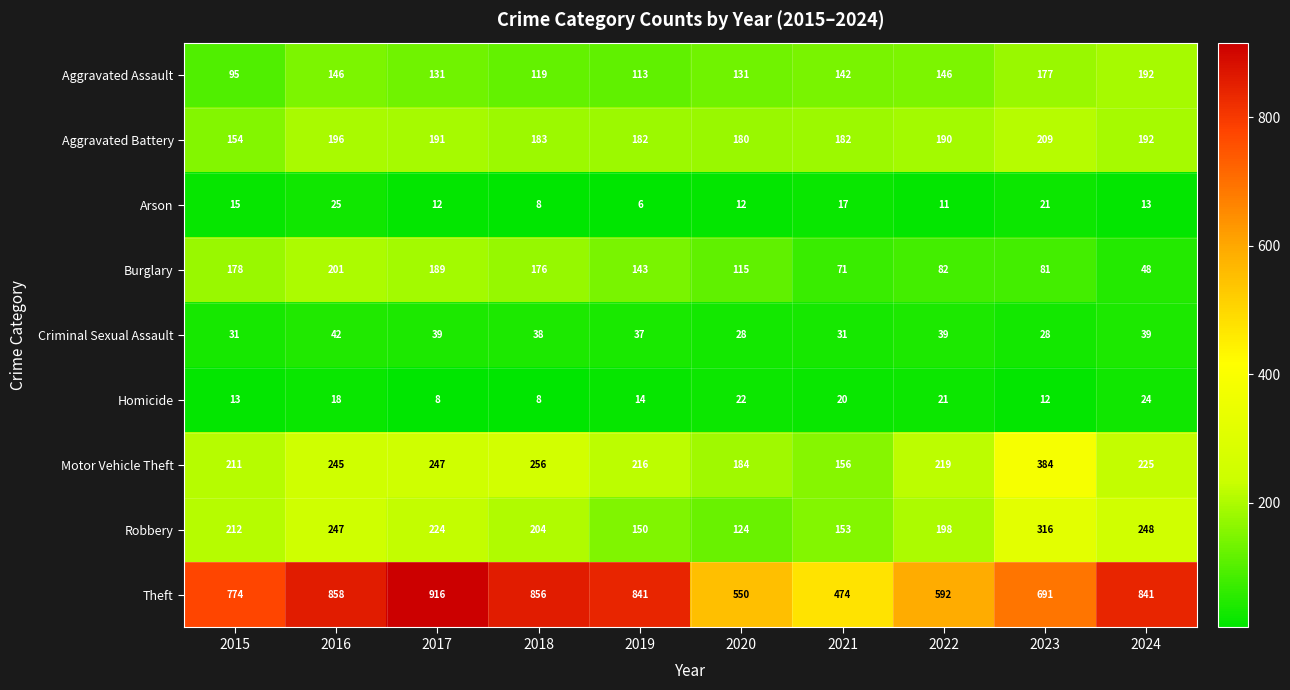

How many categories are shown in the chart?

10